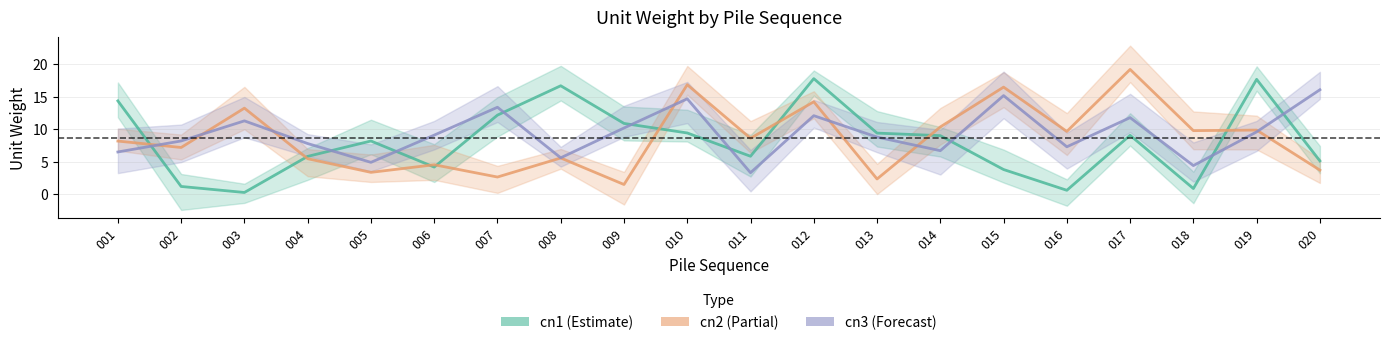

Which series has the largest total across all categories?

cn3_line